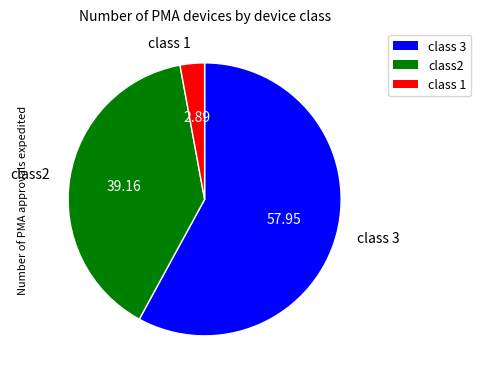

What is the largest slice in the pie chart?

class 3